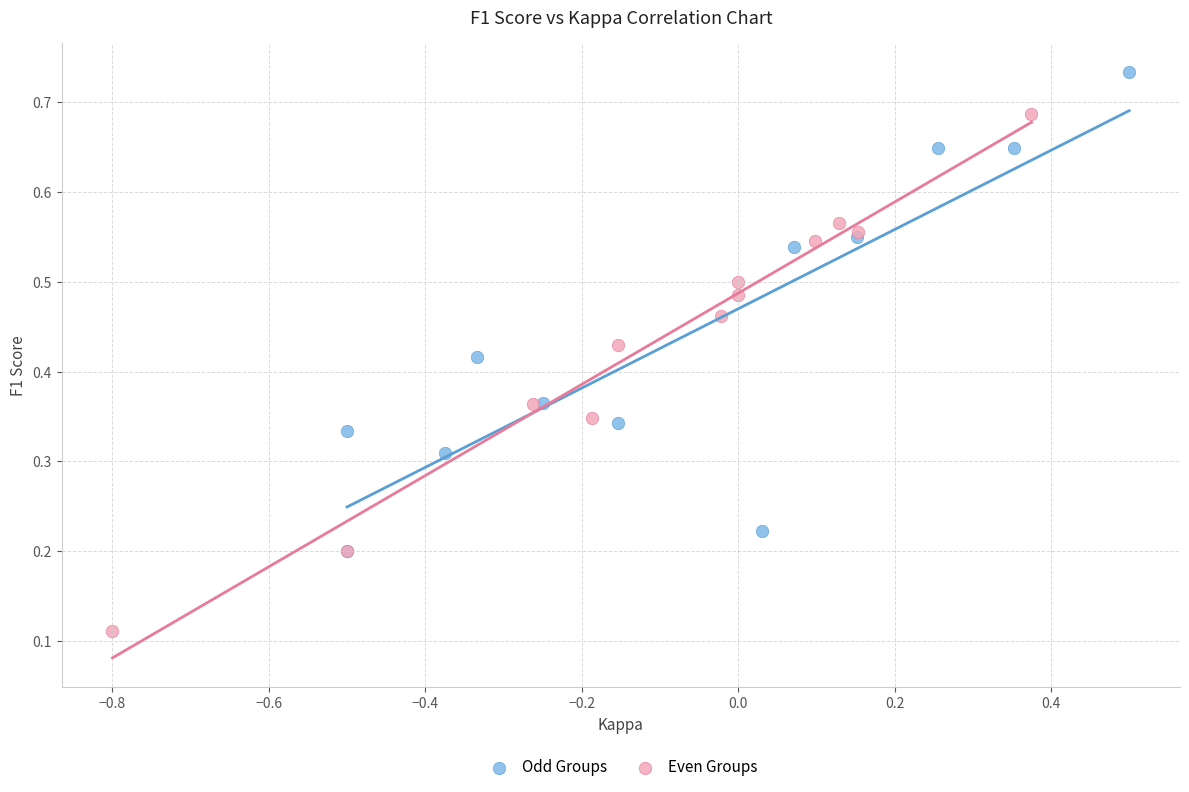

Which series contains the highest Y value?

Odd Groups